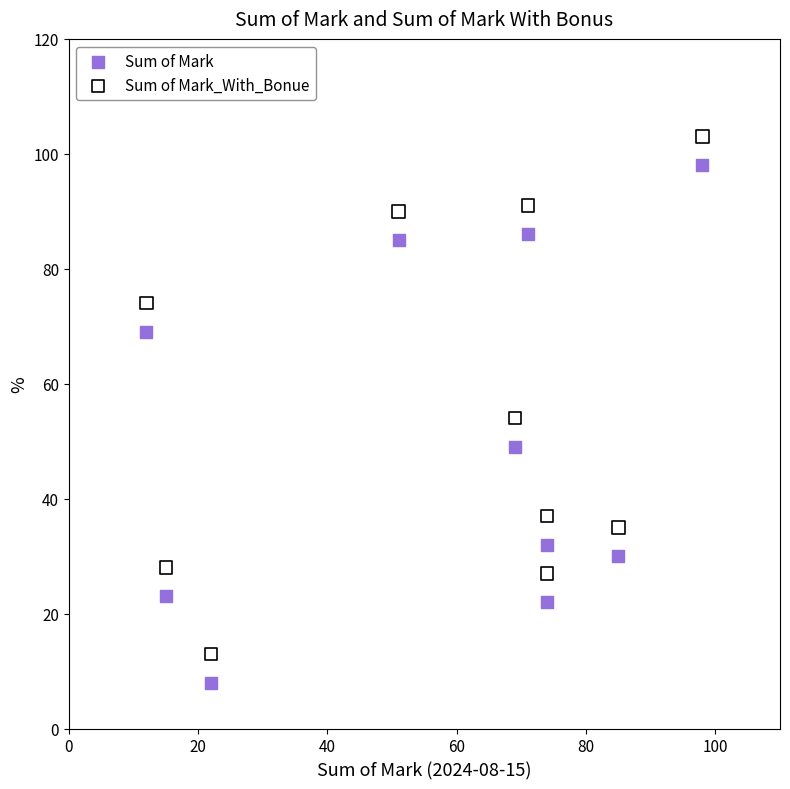

Which series contains the lowest Y value?

Sum of Mark